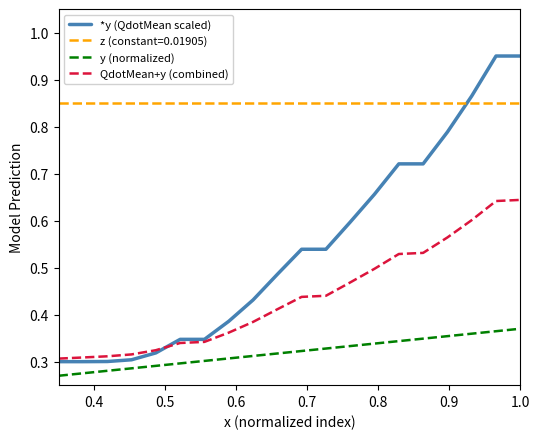

Which series has the largest range (max minus min)?

*y (QdotMean scaled)